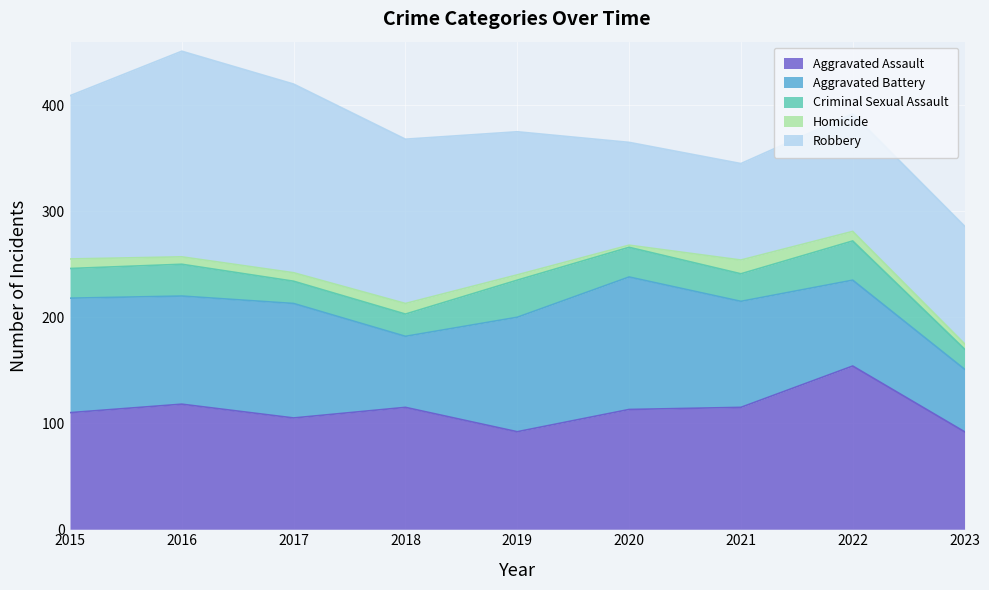

True or false: Homicide has more than 1 points higher than both neighbors.

True